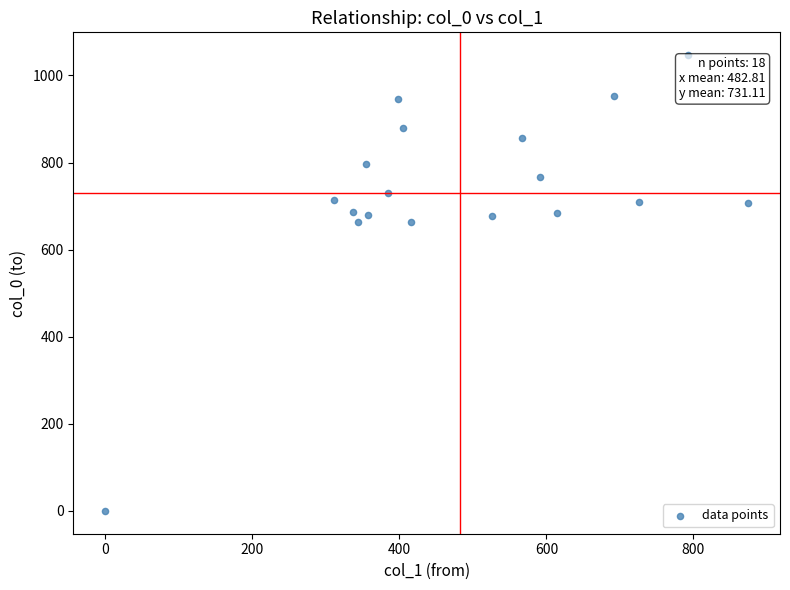

What is the range of X values (max minus min)?

874.1